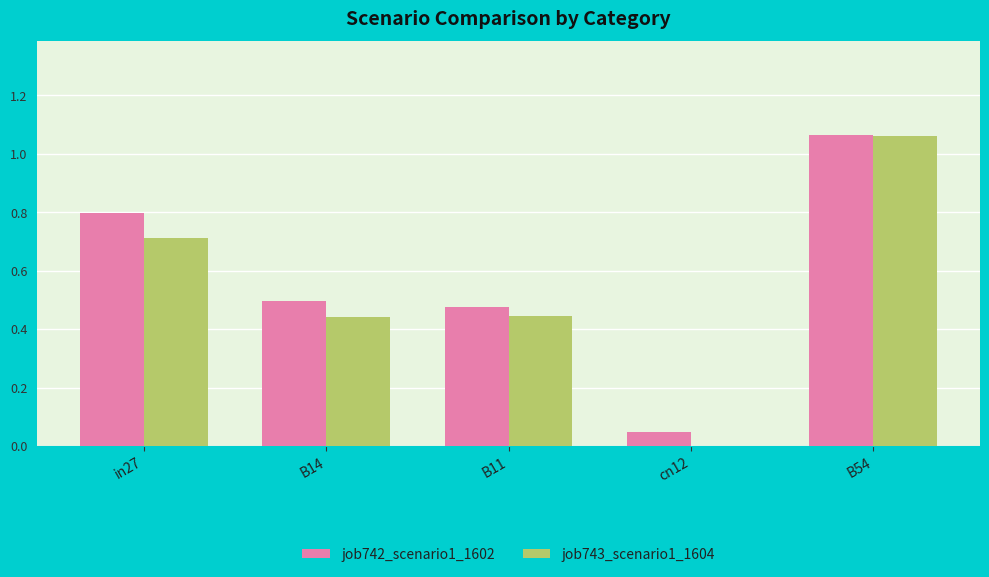

Which series changed the most between B11 and cn12?

job743_scenario1_1604